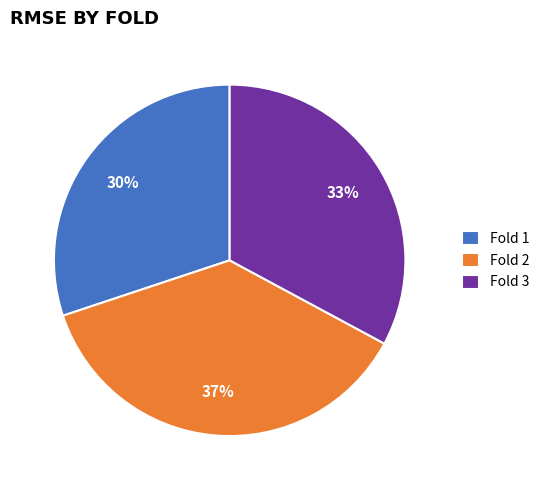

Is it true that Fold 1 is 36% of the pie?

False